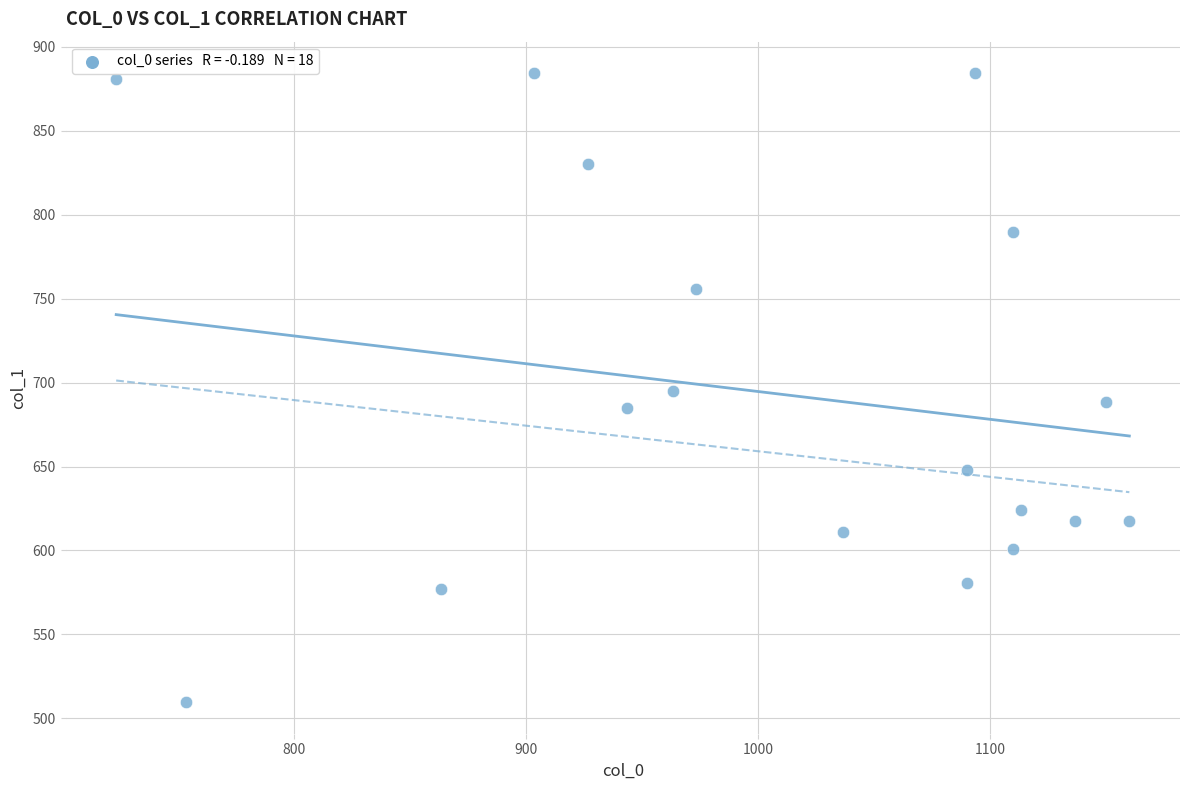

What is the range of Y values (max minus min)?

374.6